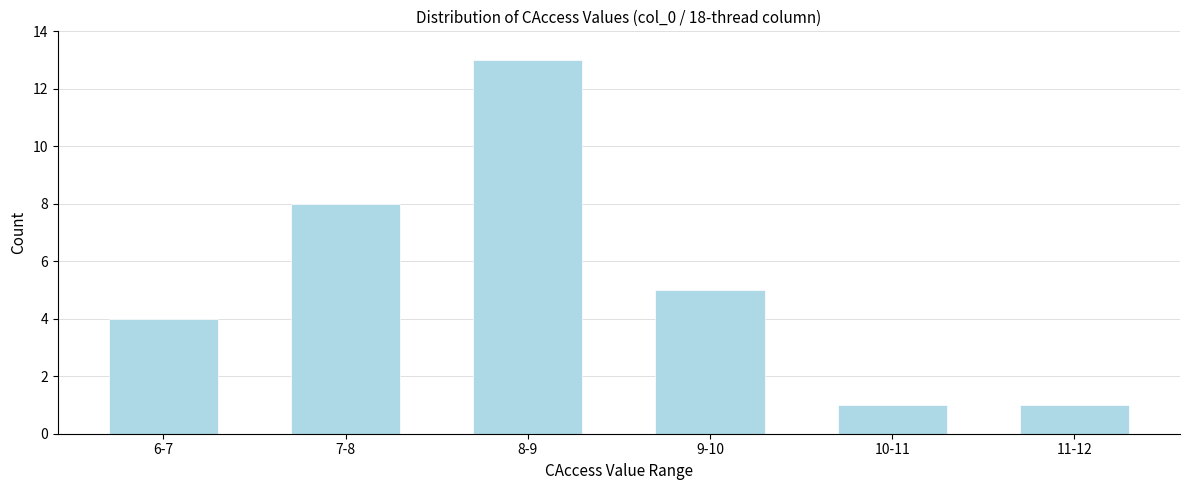

Reading left to right, transcribe all the data shown in this chart.

4	8	13	5	1	1